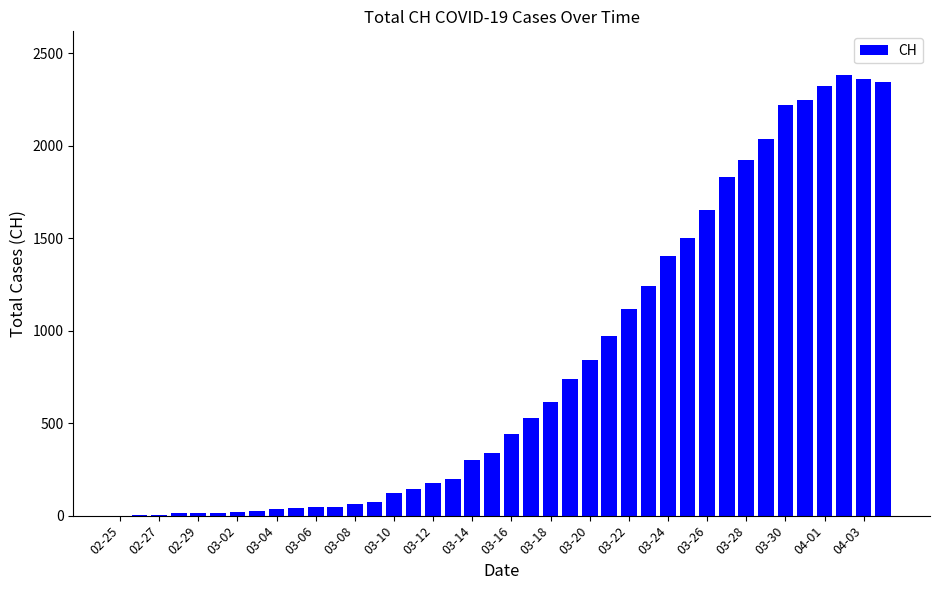

What is the greatest value displayed?

2381